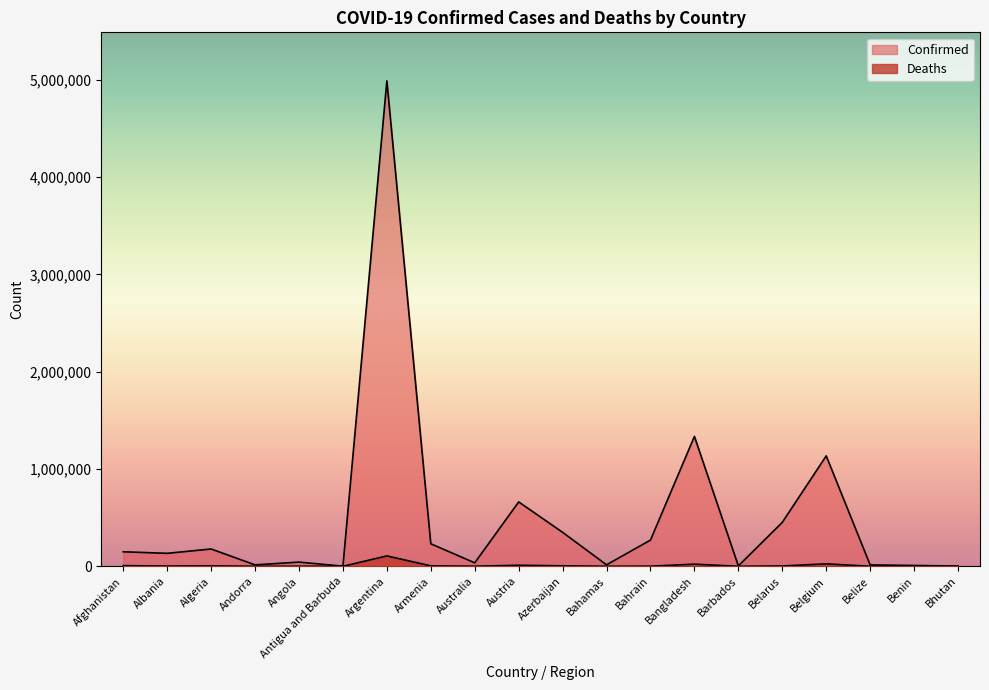

Rank the series by their maximum value, from highest to lowest.

Confirmed, Deaths